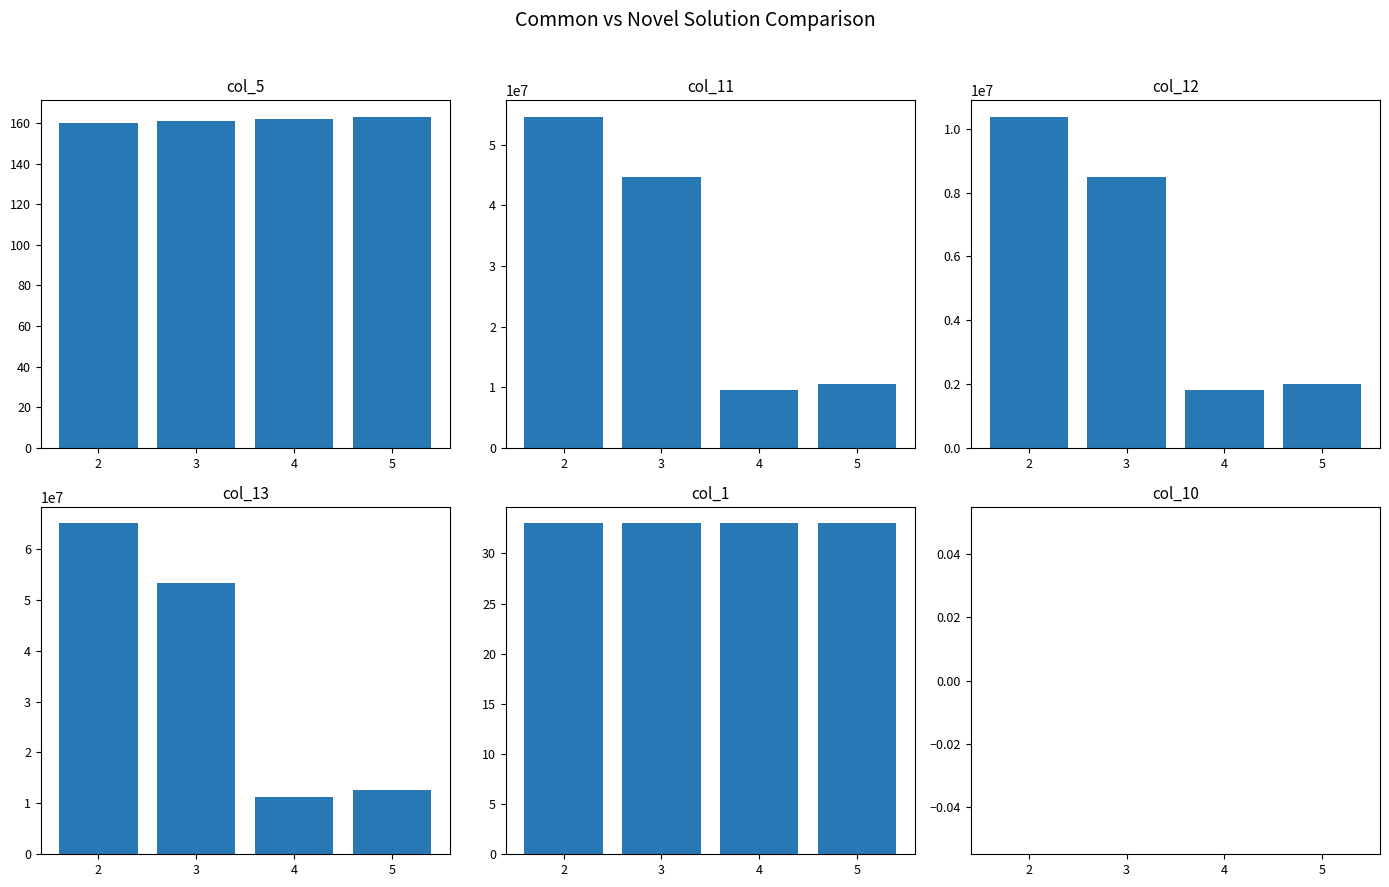

Reading right to left, what are all the values shown in this chart?

col_5: 163	162	161	160
col_11: 10575250	9479823	44765978	54616038
col_12: 2009298	1801166	8505536	10377047
col_13: 12584548	11280989	53271514	64993085
col_1: 33	33	33	33
col_10: 0	0	0	0